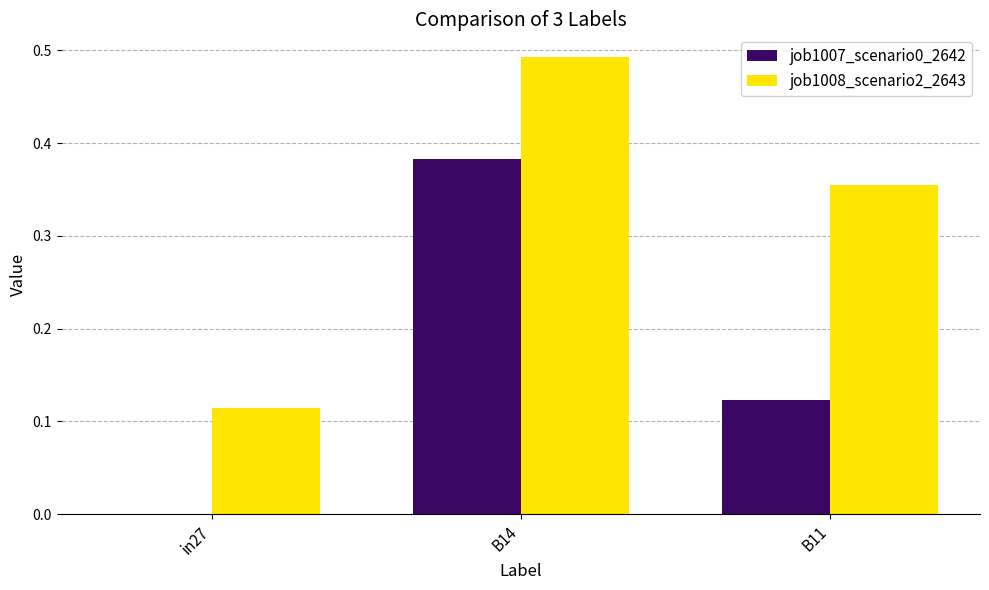

The job1007_scenario0_2642 series shows 0.0 at B11. True or false?

False